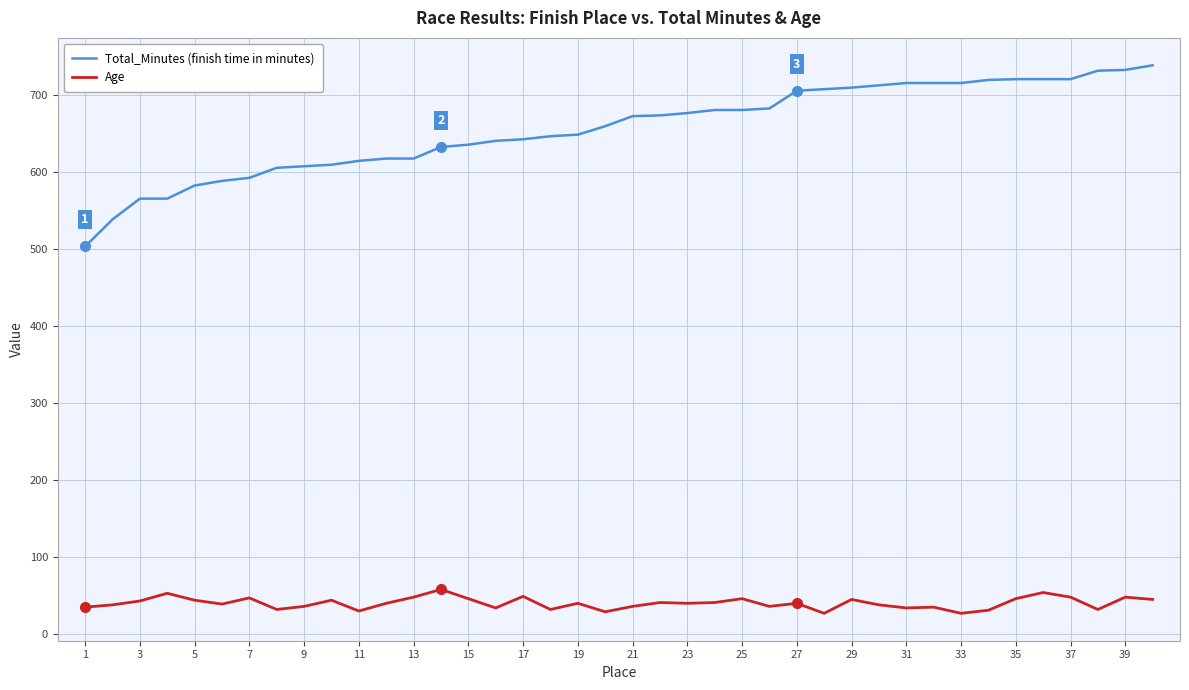

What is the highest value of the Total_Minutes (finish time in minutes) series?

738